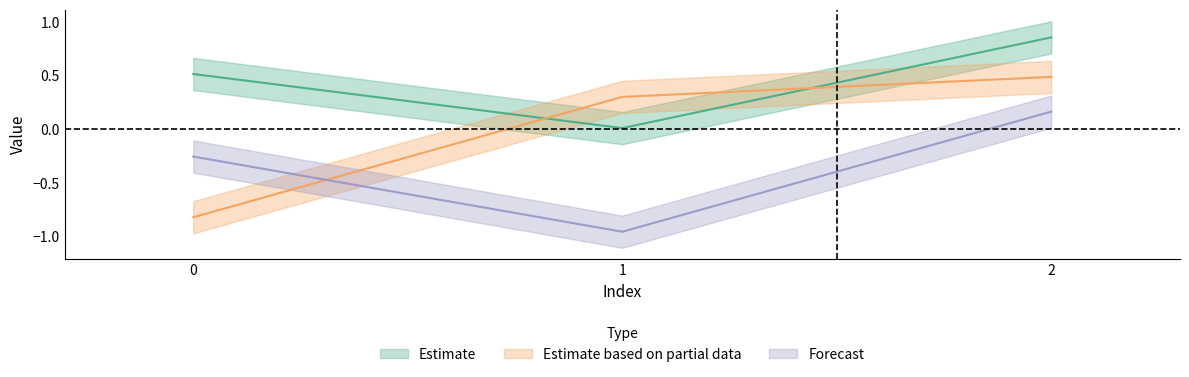

Is it true that col_2 equals -1.5 at 1?

False